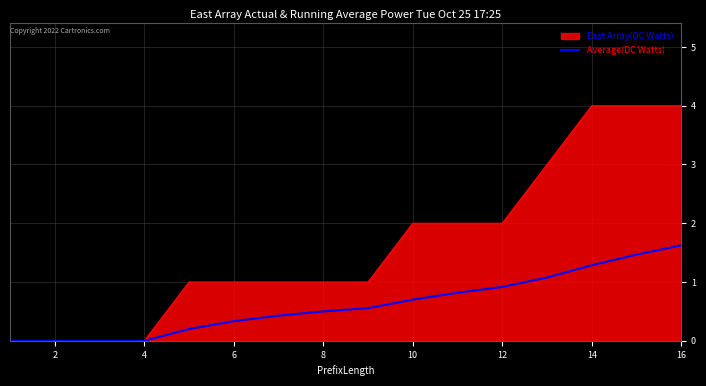

List the series in order of their peak value, highest first.

East Array(DC Watts), Average(DC Watts)